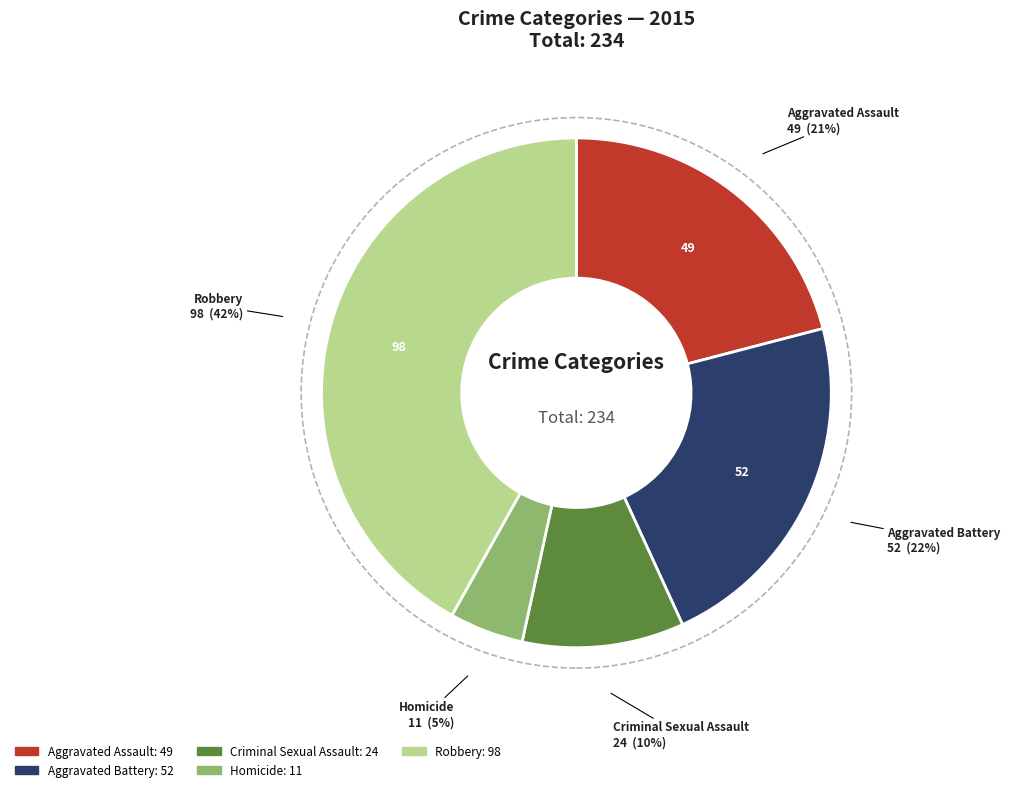

To the nearest percent, what percentage of the pie is Aggravated Assault?

21%